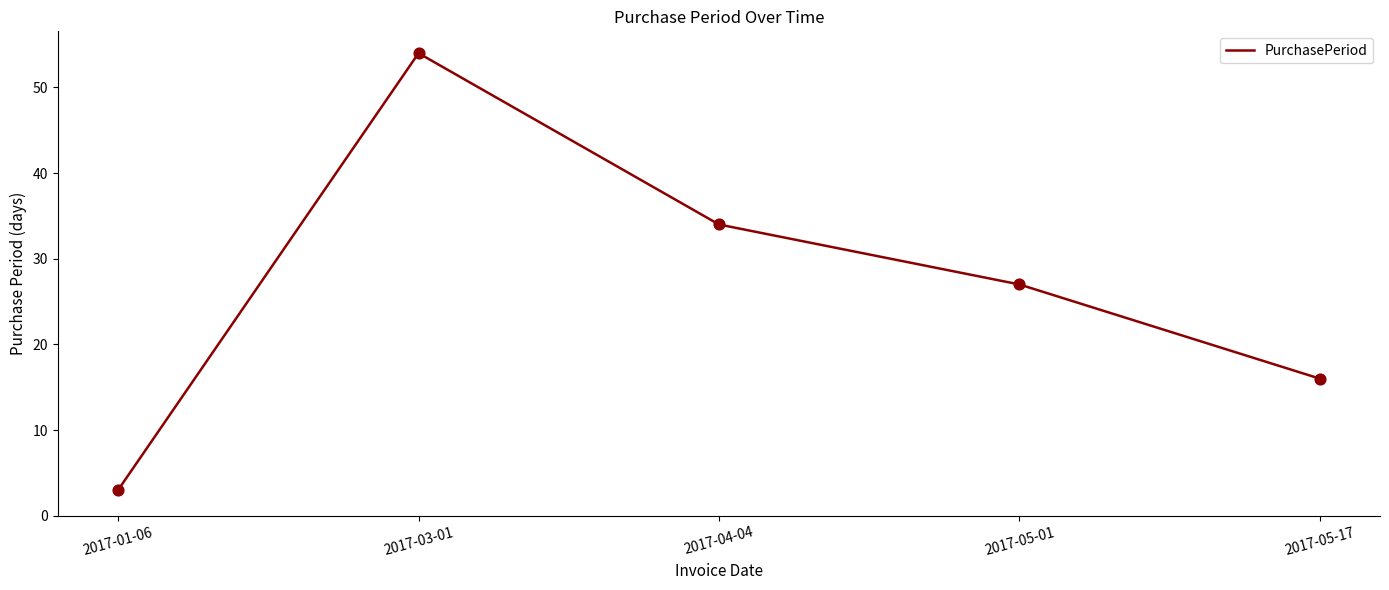

Between 2017-04-04 and 2017-03-01, which is larger?

2017-03-01